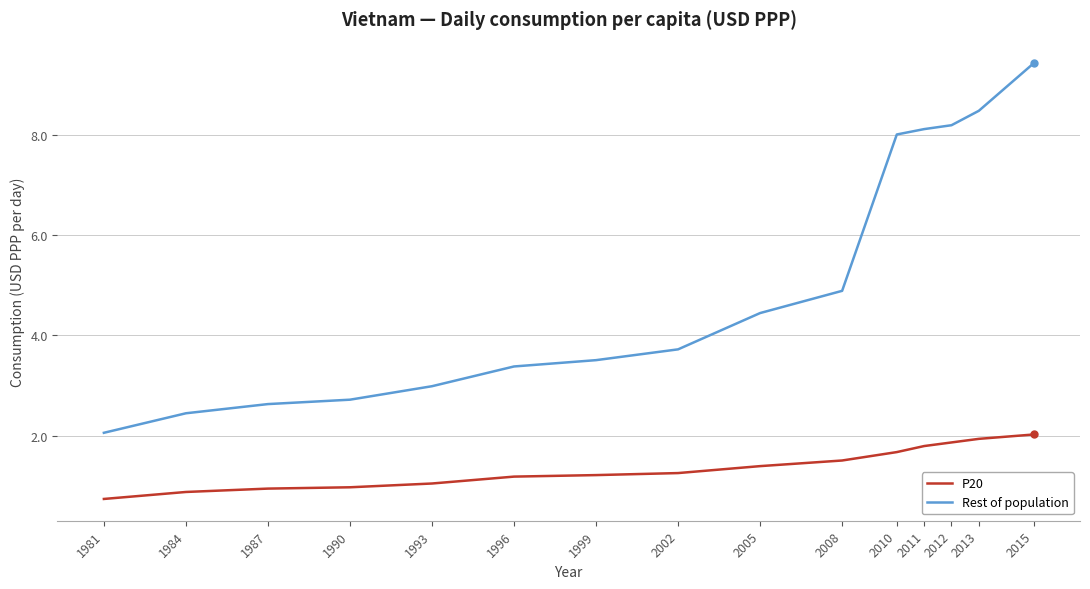

List the series in order of their overall mean, lowest first.

P20, Rest of population